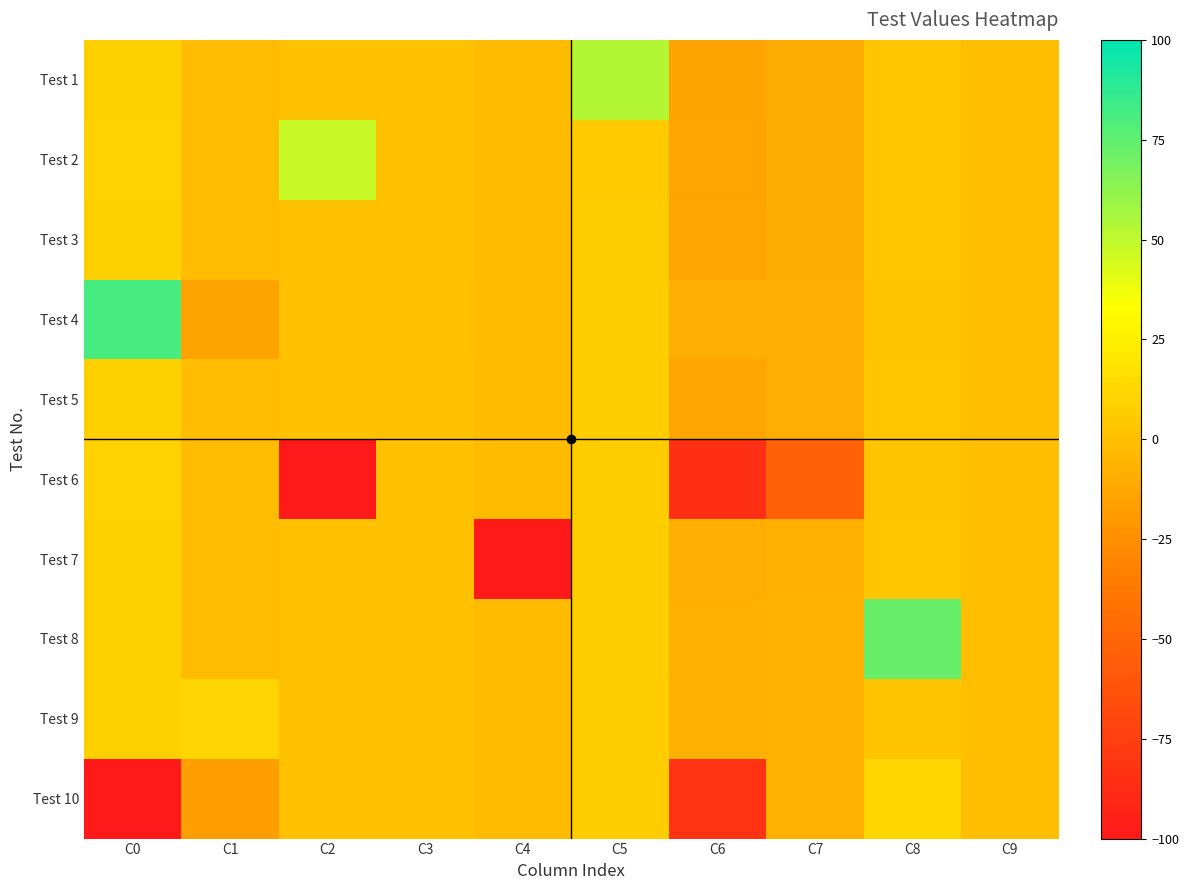

Which series has the largest total across all categories?

Test 8